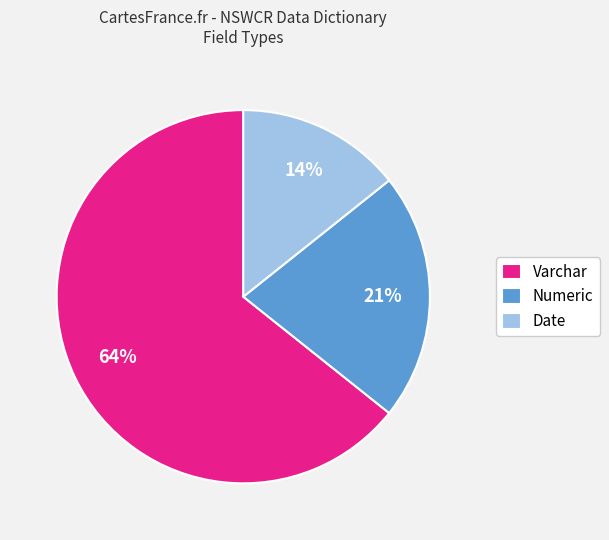

What is the smallest slice in the pie chart?

Date